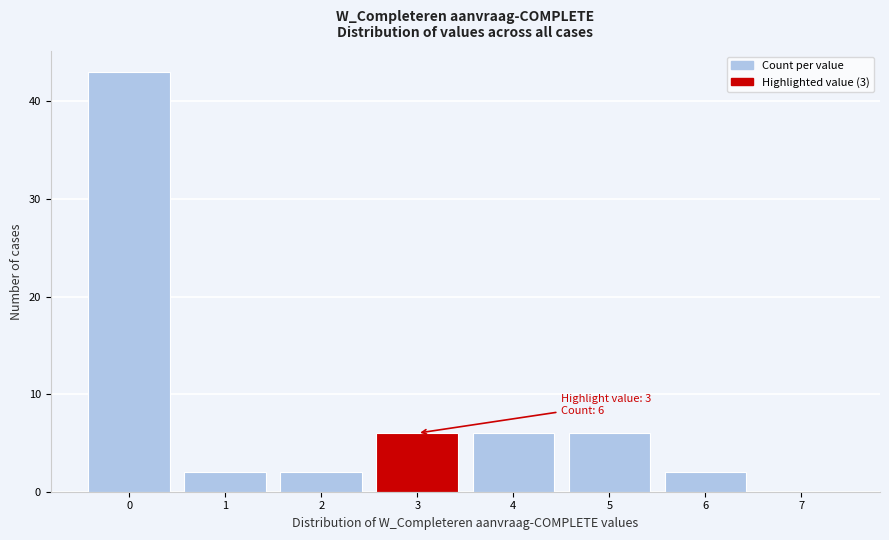

Over which range of the x-axis is the bar tallest?

-0.5 to 0.5